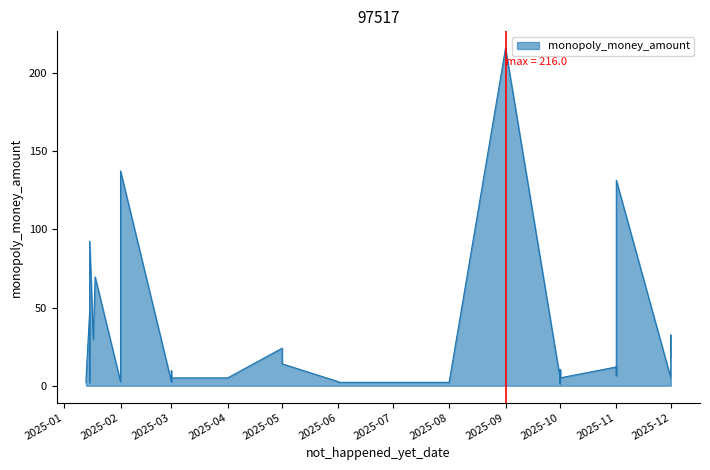

How many lines are shown in the chart?

1